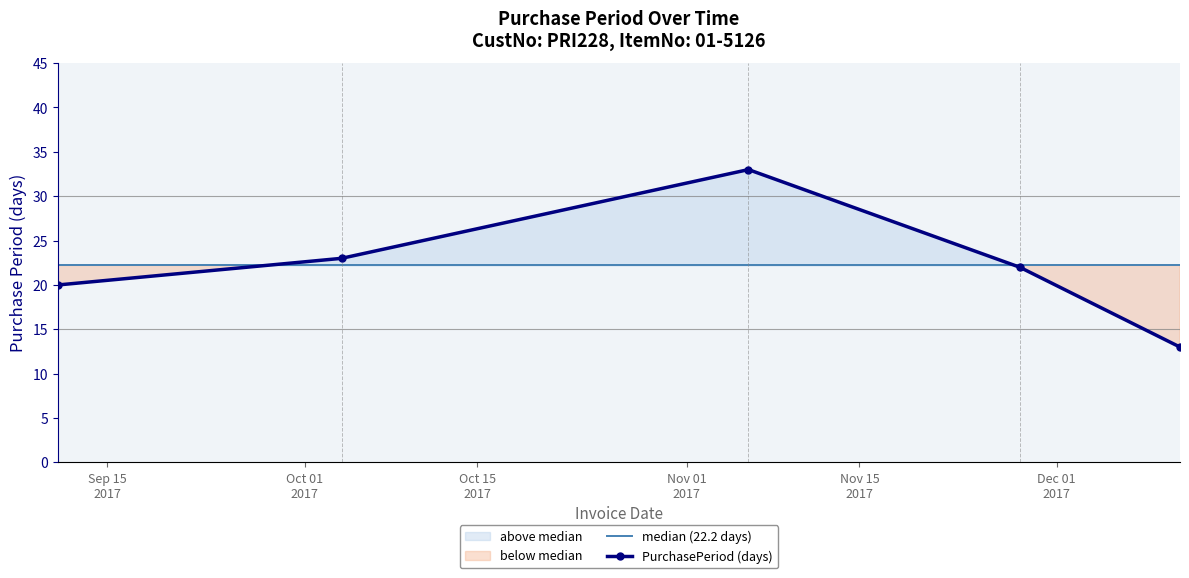

Is it true that the value at 2017-10-04 is 12?

False